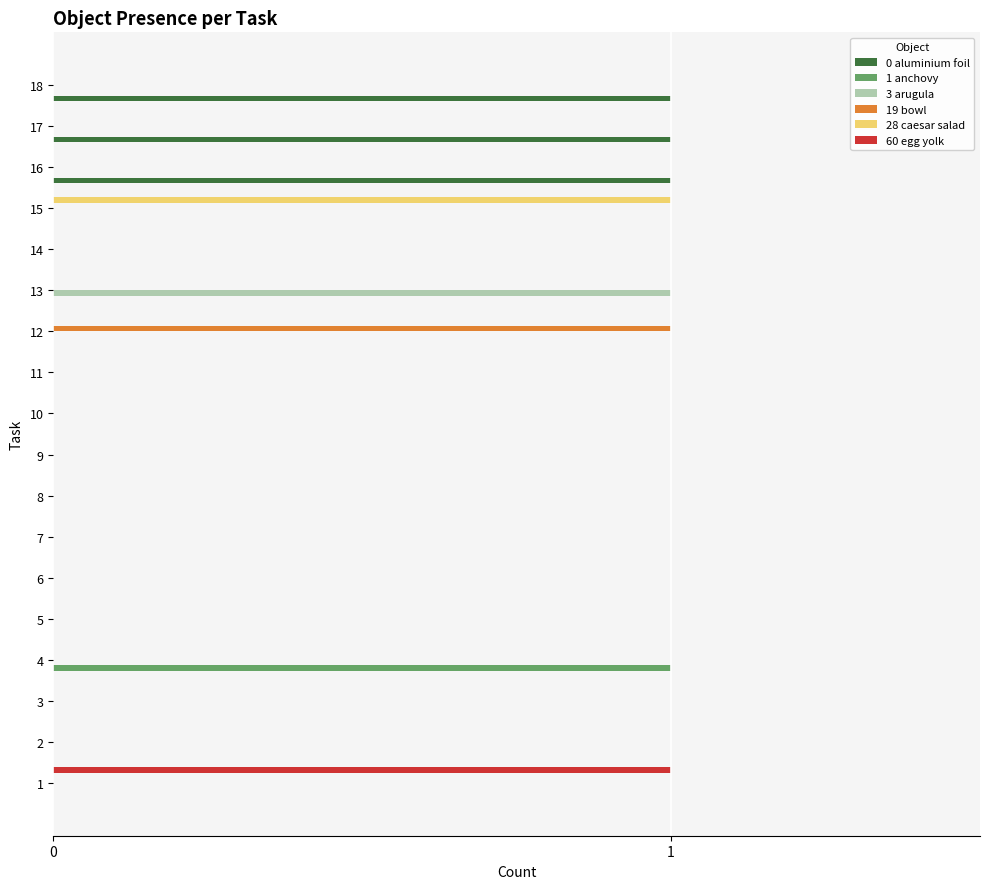

How many categories are shown in the chart?

18